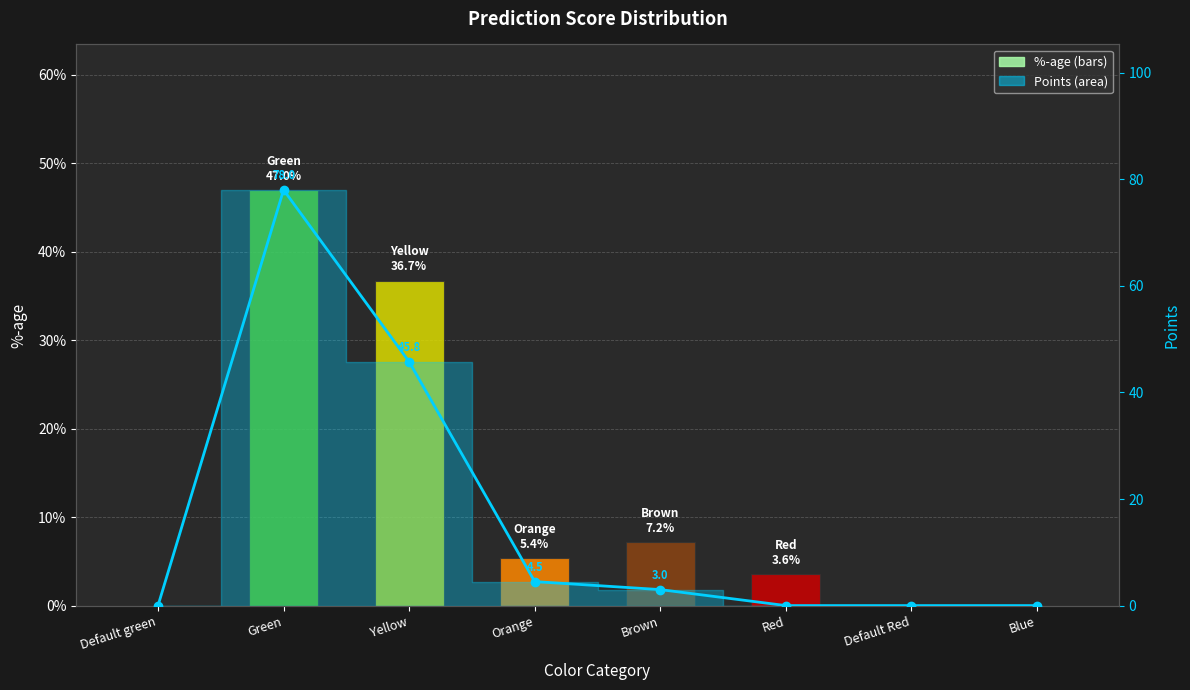

List the series in order of their peak value, lowest first.

%-age, Points